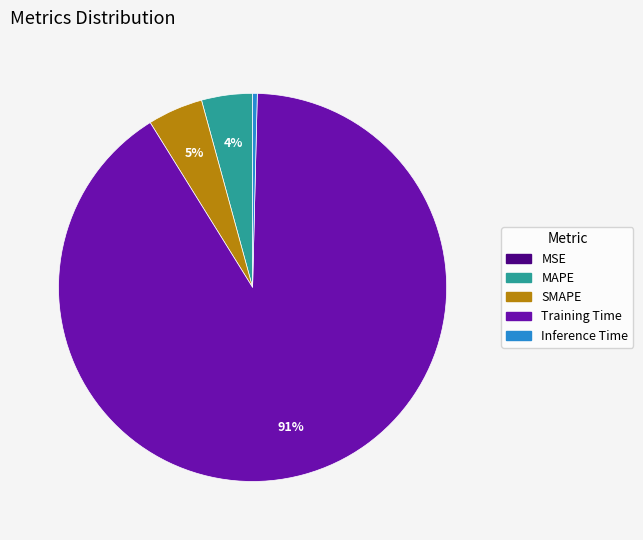

Which slice is the largest?

Training Time